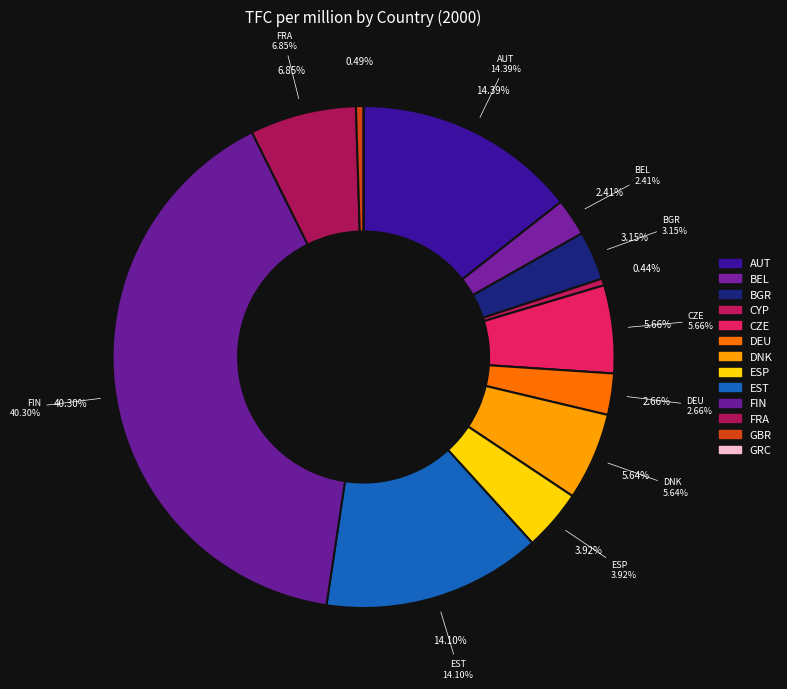

What is the total percentage of AUT and DNK?

20.0%